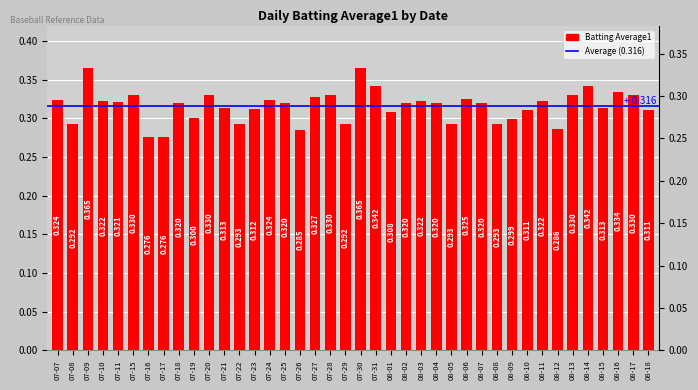

List the labels in order of value, smallest first.

07-16, 07-17, 07-26, 08-12, 07-08, 07-29, 07-22, 08-05, 08-08, 08-09, 07-19, 08-01, 08-10, 08-18, 07-23, 07-21, 08-15, 07-18, 07-25, 08-02, 08-04, 08-07, 07-11, 07-10, 08-03, 08-11, 07-07, 07-24, 08-06, 07-27, 07-15, 07-20, 07-28, 08-13, 08-17, 08-16, 07-31, 08-14, 07-09, 07-30